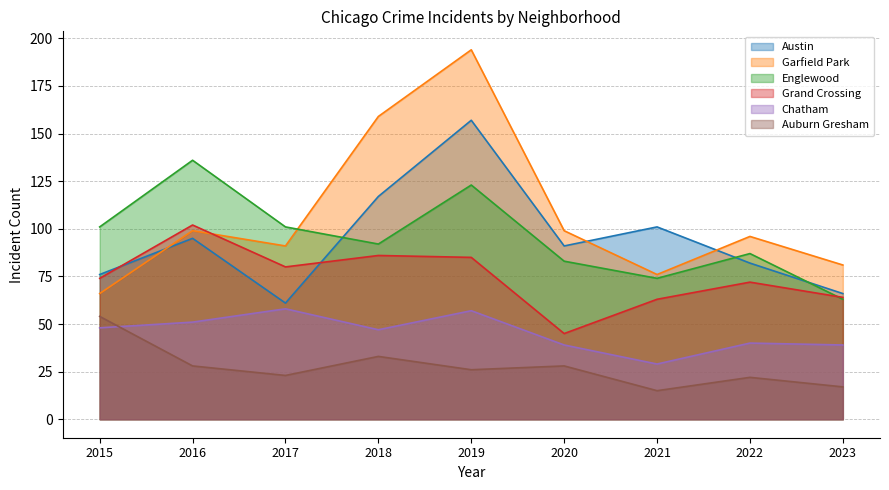

True or false: Grand Crossing has more than 1 interior local peaks.

True